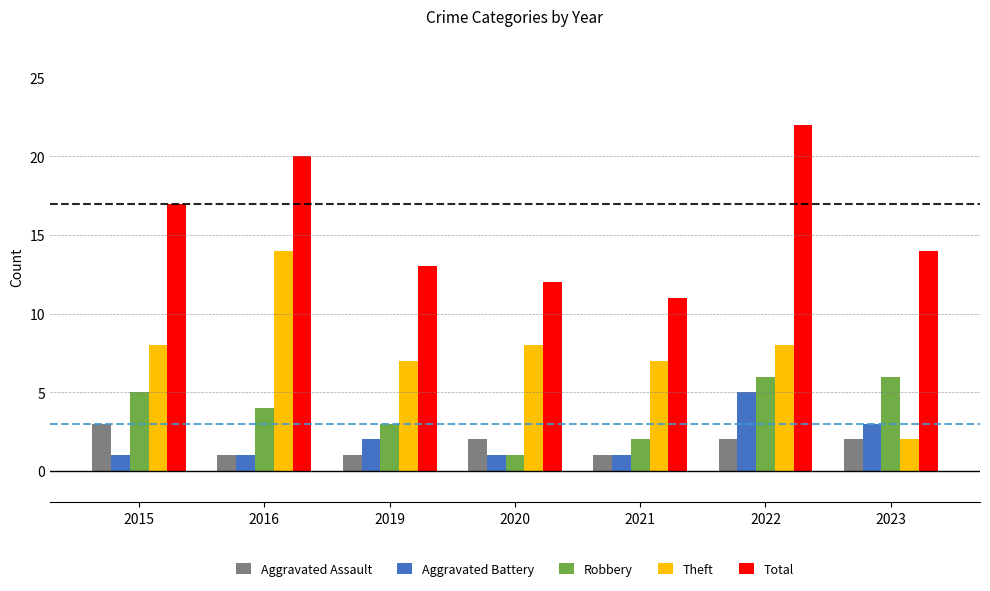

Reading left to right, extract all data points from this chart.

Aggravated Assault: 2015=3	2016=1	2019=1	2020=2	2021=1	2022=2	2023=2
Aggravated Battery: 2015=1	2016=1	2019=2	2020=1	2021=1	2022=5	2023=3
Robbery: 2015=5	2016=4	2019=3	2020=1	2021=2	2022=6	2023=6
Theft: 2015=8	2016=14	2019=7	2020=8	2021=7	2022=8	2023=2
Total: 2015=17	2016=20	2019=13	2020=12	2021=11	2022=22	2023=14